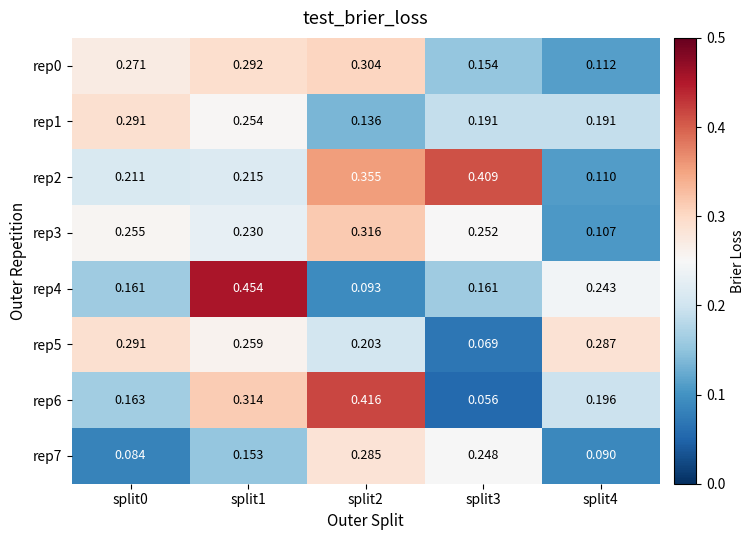

Is the value of rep7 at split1 greater than the value of rep1 at split4?

No